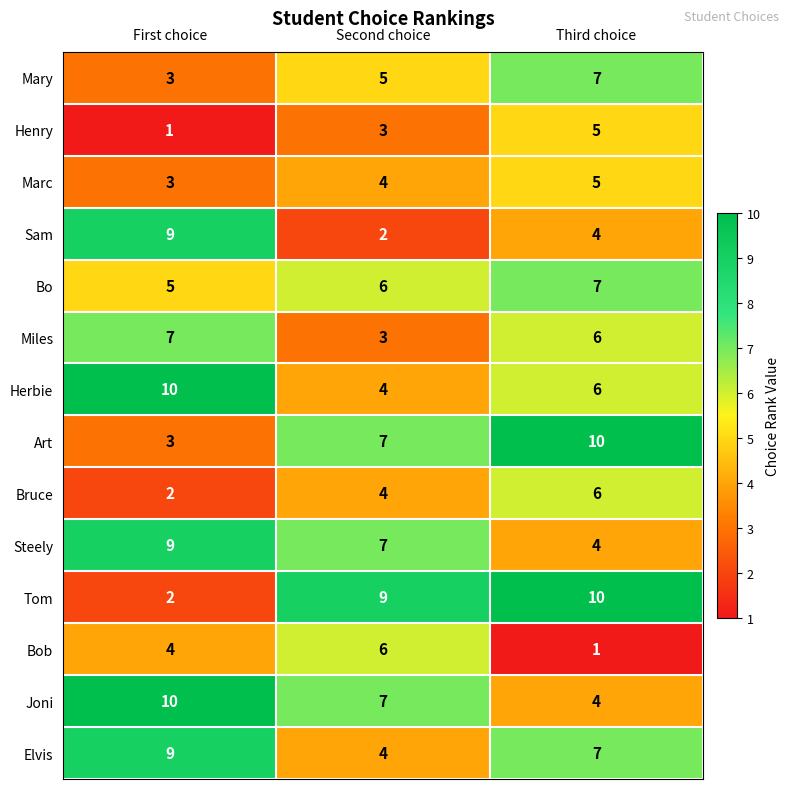

What is the difference between the maximum and minimum values in the Bruce series?

4